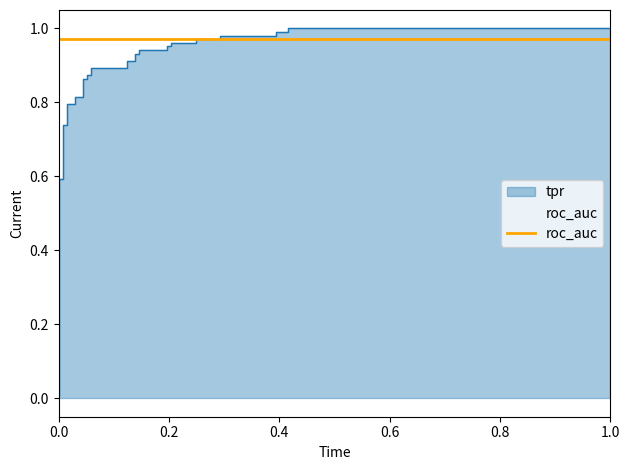

What is the sum of the roc_auc values at 12 and 24?

1.9